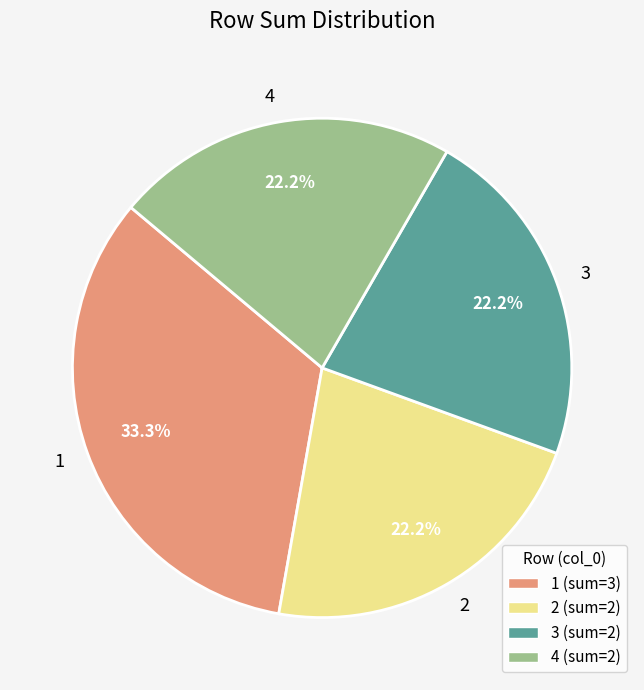

Approximately how many times larger is the value at 1 compared to 2?

1.5